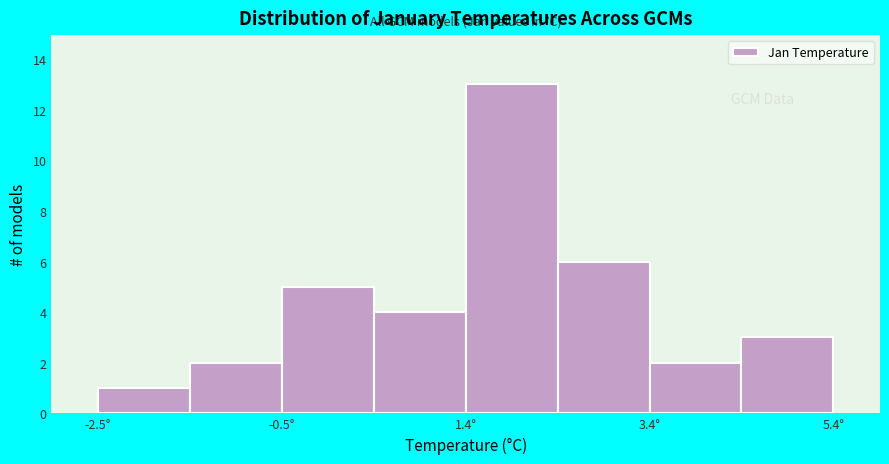

Reading left to right, list every bar in this chart as the range it spans on the x-axis followed by its height. Neither the bar edges nor the heights are printed on the chart, so give them approximately, as read against the axes.

-2.4 to -1.6: 1
-1.6 to -0.6: 2
-0.6 to 0.4: 5
0.4 to 1.4: 4
1.4 to 2.4: 13
2.4 to 3.4: 6
3.4 to 4.4: 2
4.4 to 5.4: 3